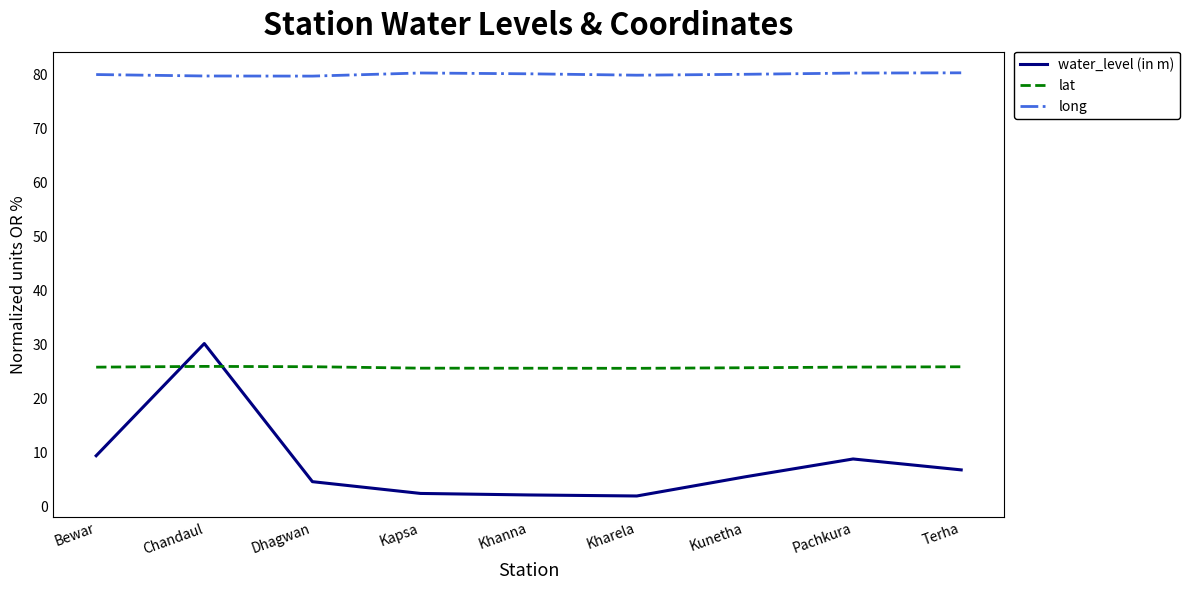

Read the lat value at Khanna.

25.6